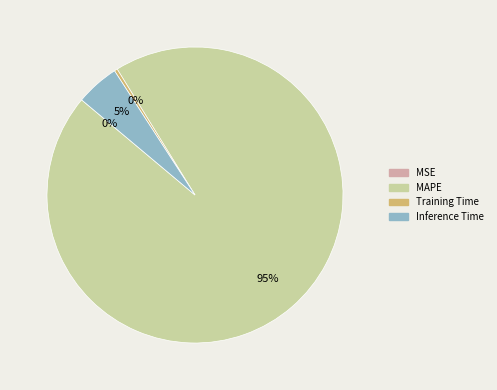

To the nearest percent, what is the difference between the largest and smallest slice percentages?

95%